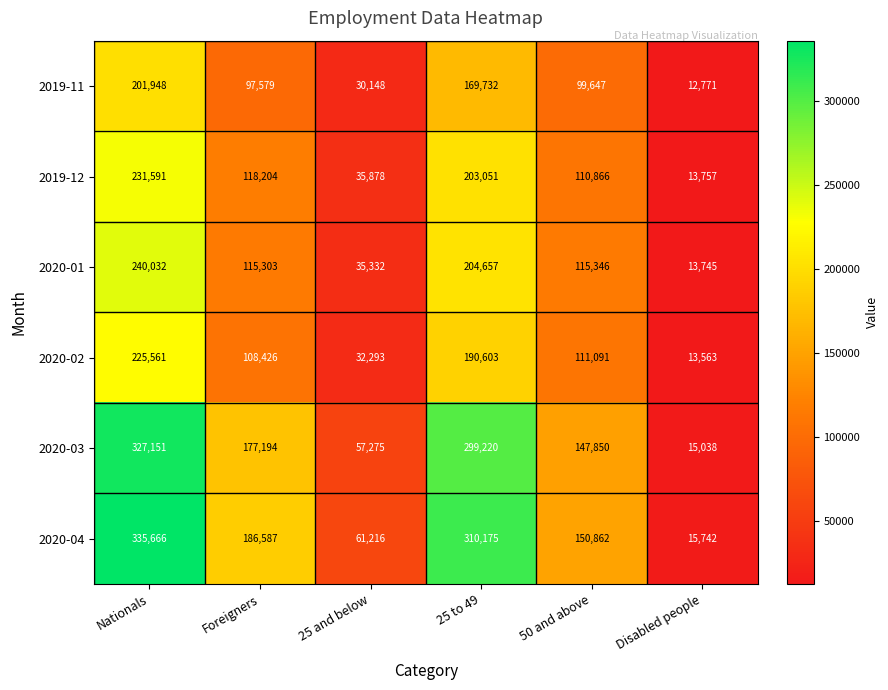

What is the sum of the 2019-11 values at Nationals and 25 and below?

232096